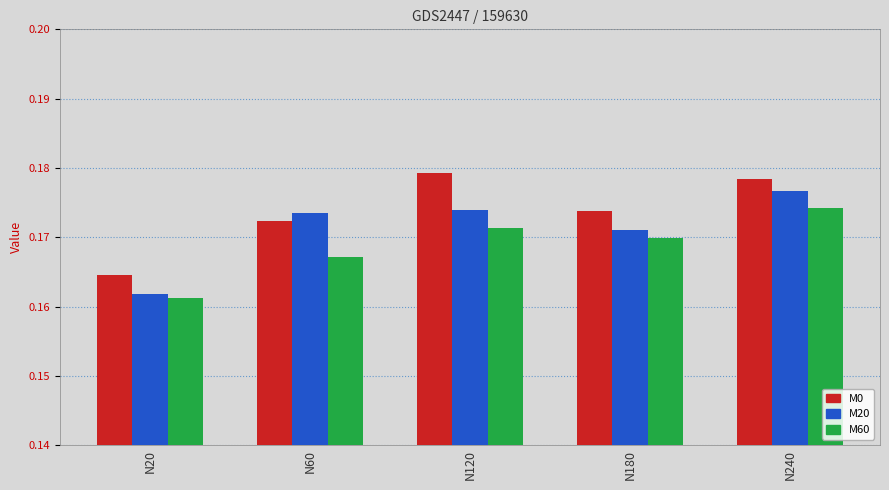

At which category does the chart reach its minimum across all series?

N20